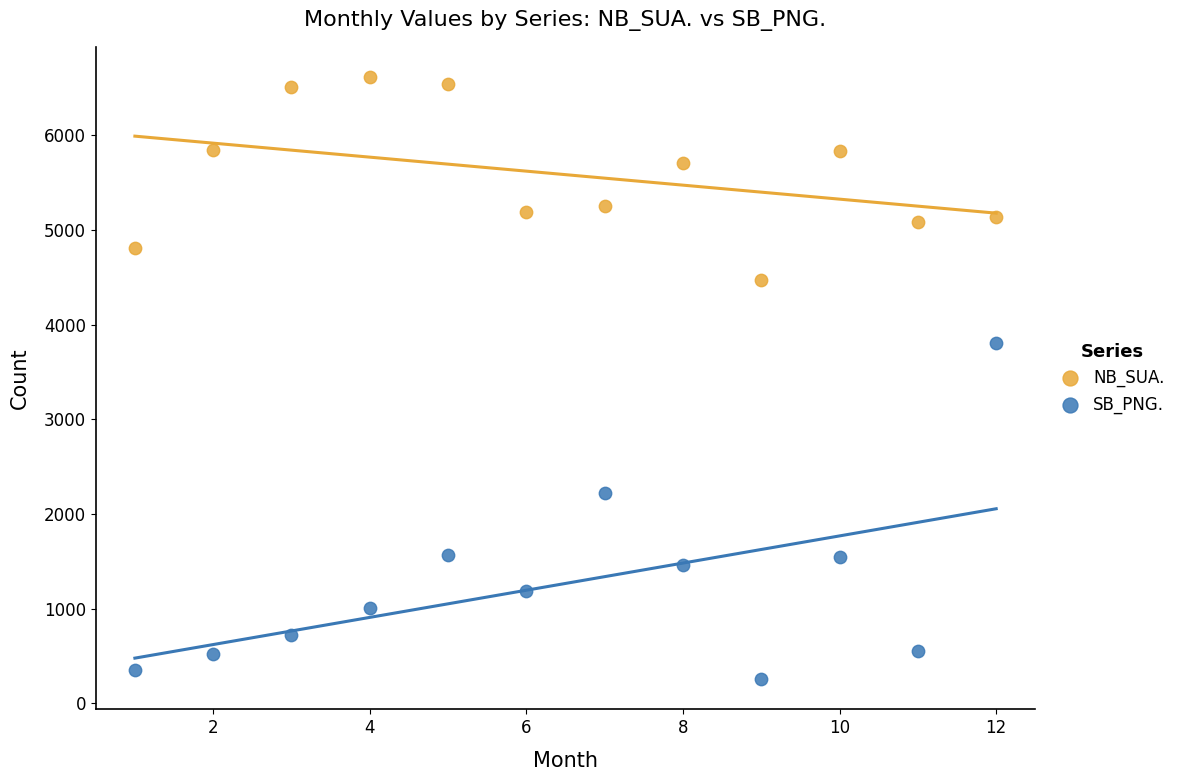

Which series reaches the minimum Y coordinate?

SB_PNG.